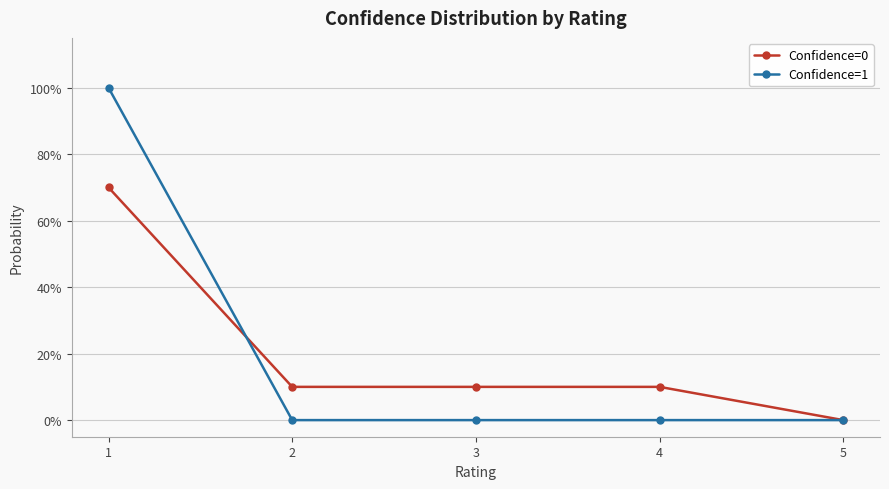

Where is Confidence=1 nearest to the value 0?

2